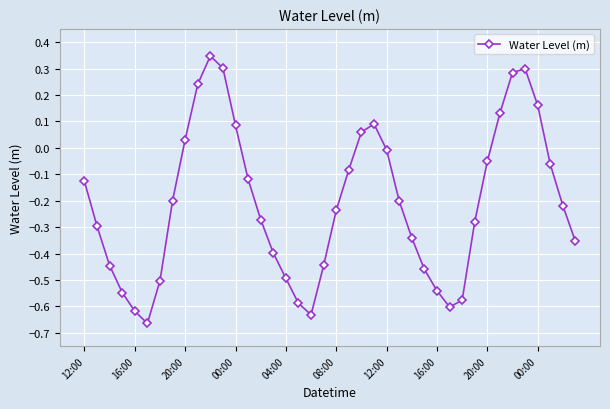

What is the sum of all values?

-8.3